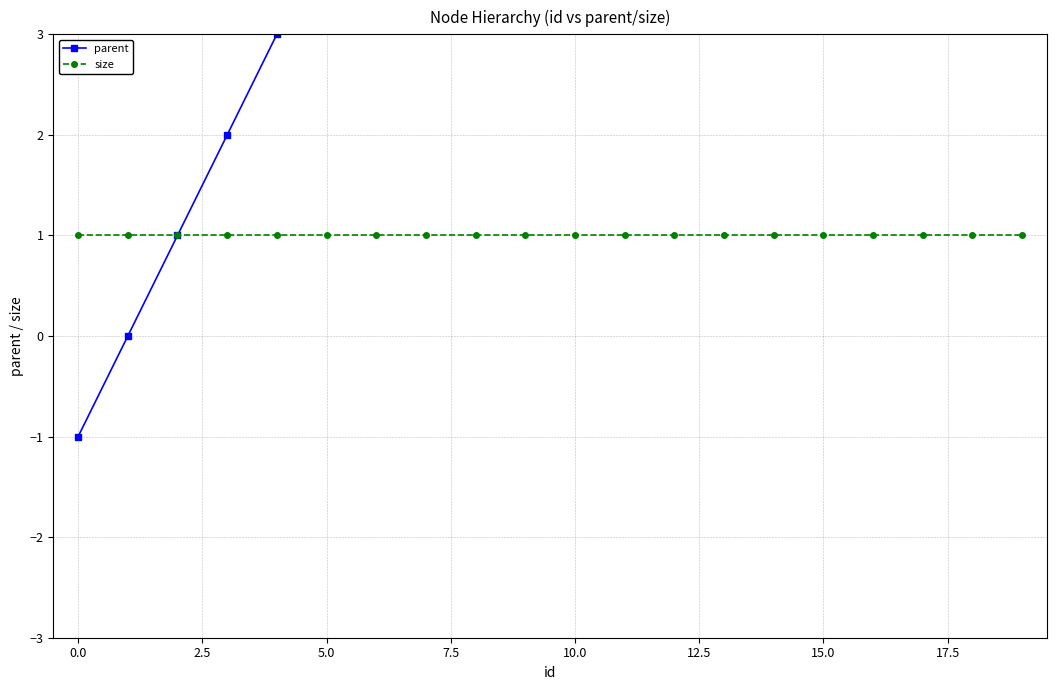

How many lines are shown in the chart?

2